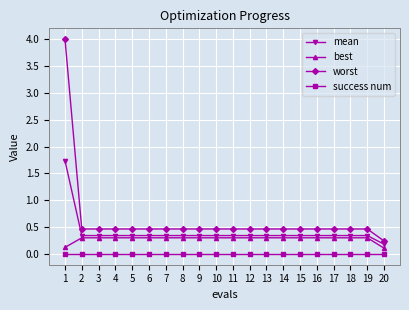

How many series are shown in this chart?

4